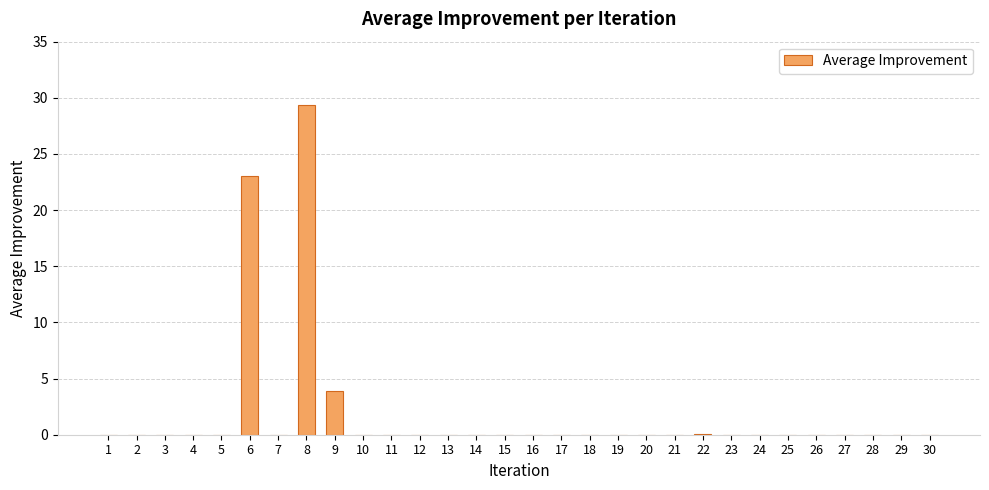

What is the maximum value shown in the chart?

29.3